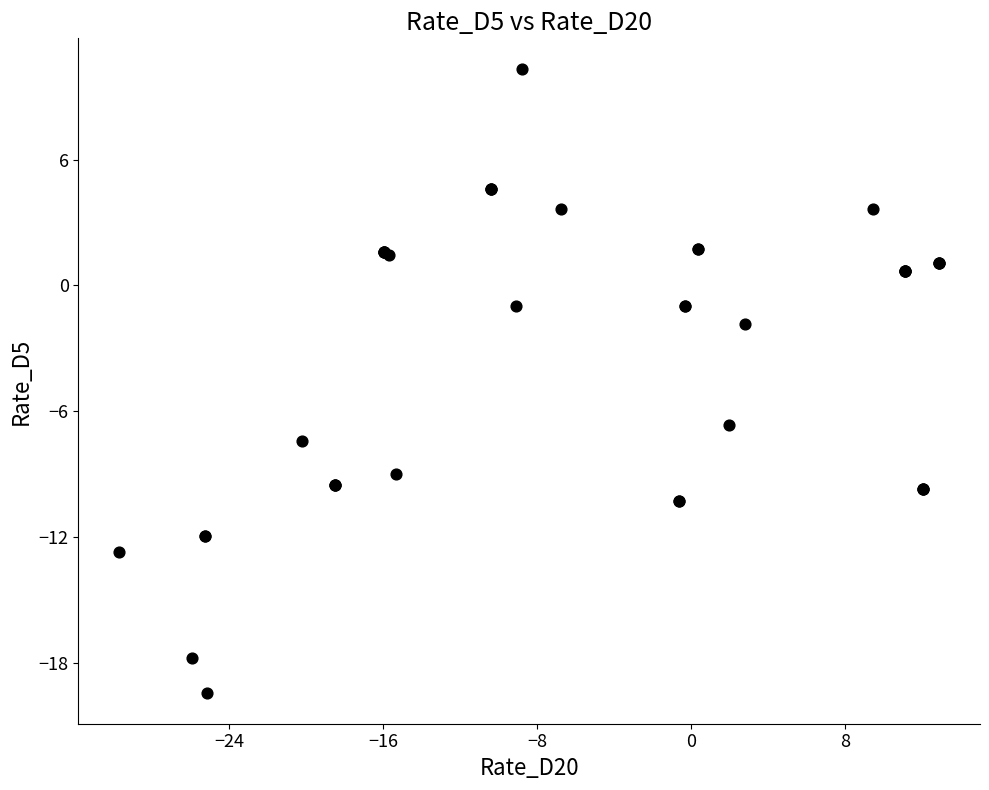

What Y value in the scatter plot is closest to -4?

-1.9